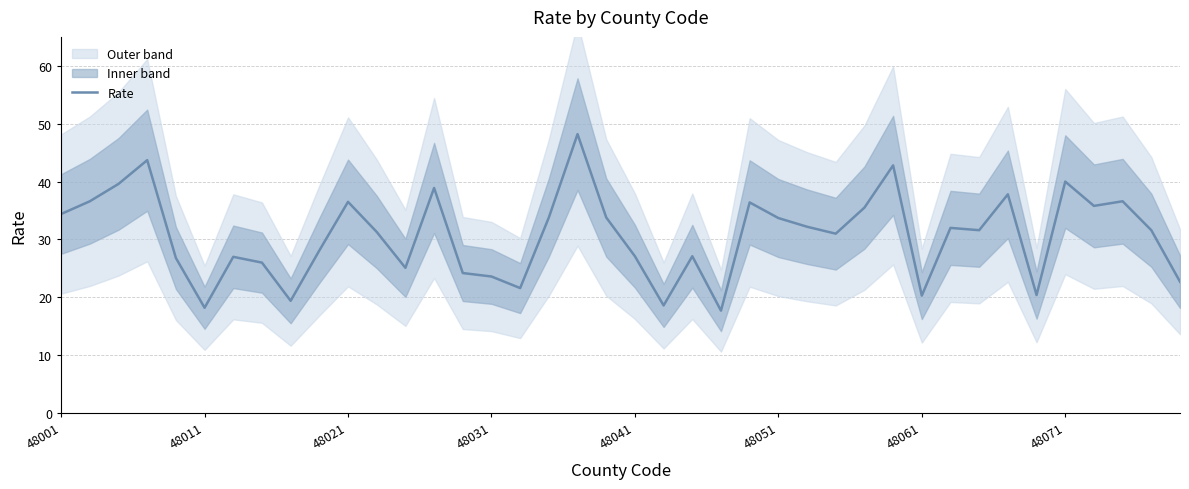

What is the highest value of the Rate series?

48.2